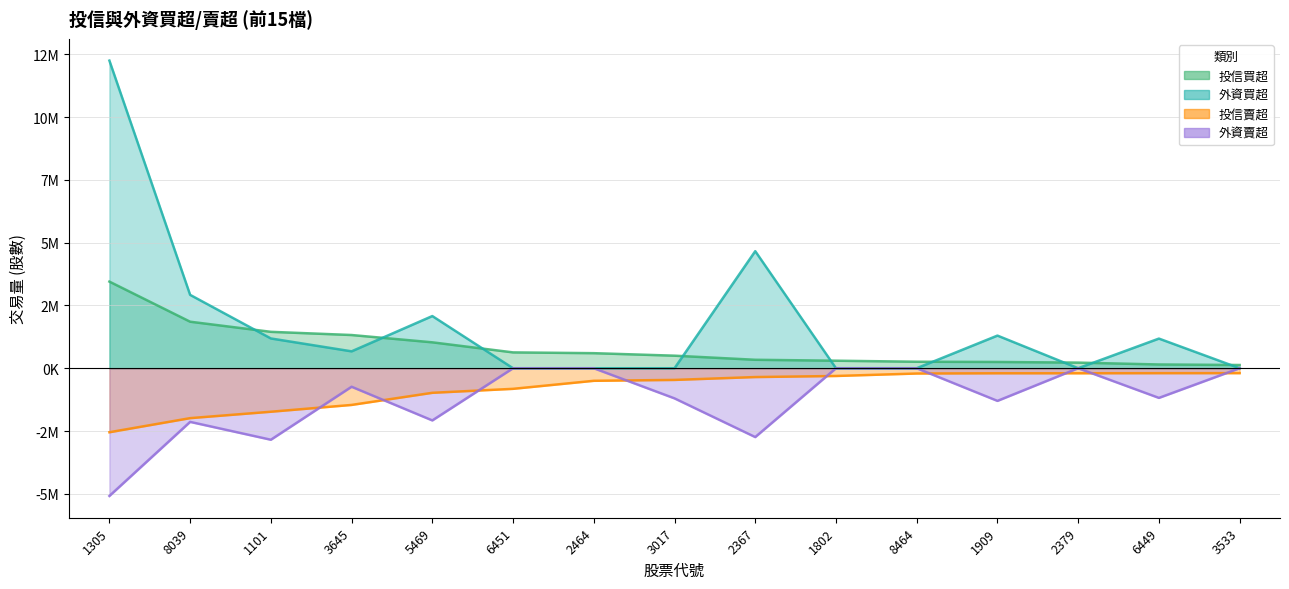

How many categories are shown in the chart?

15